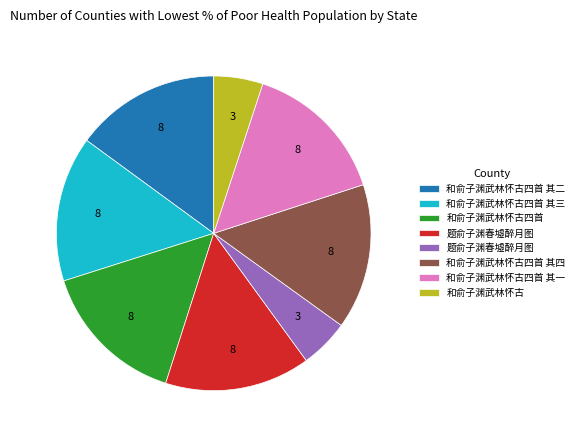

Is there any slice that represents more than half of the pie?

No